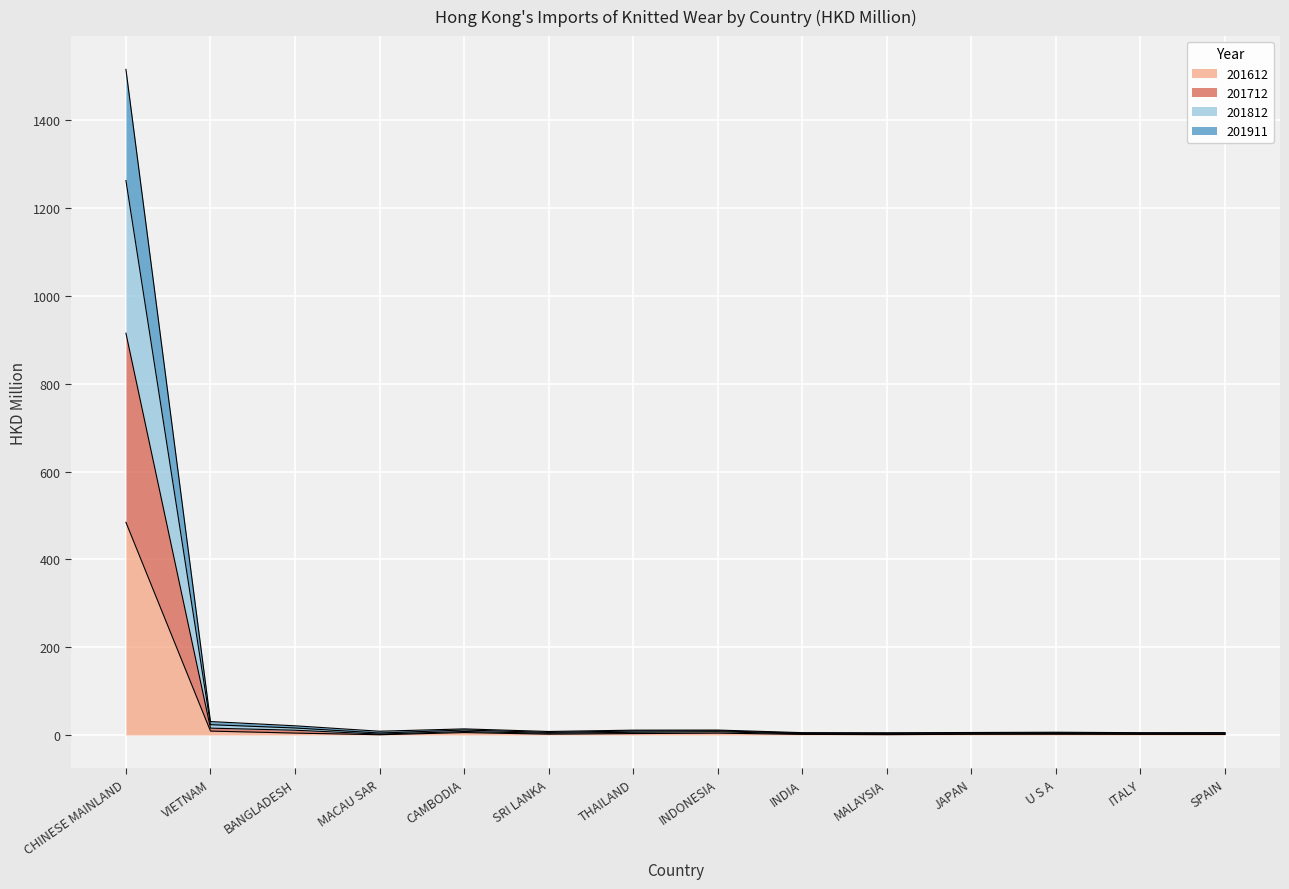

What is the difference between the second highest and minimum values in the 201612 series?

8.3